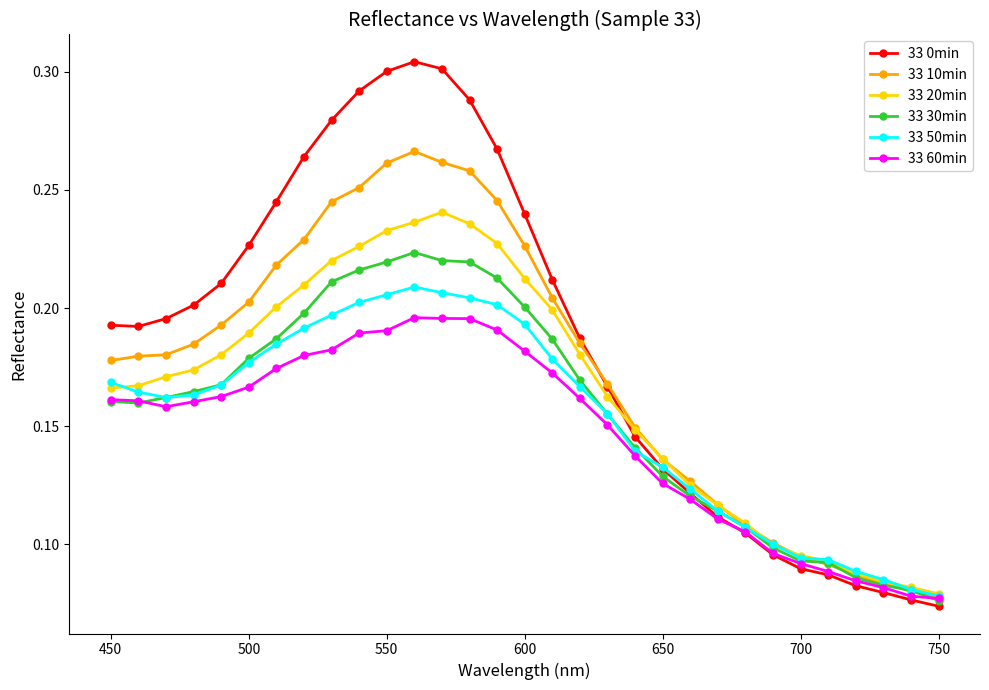

Which series has the widest spread of values?

33 0min